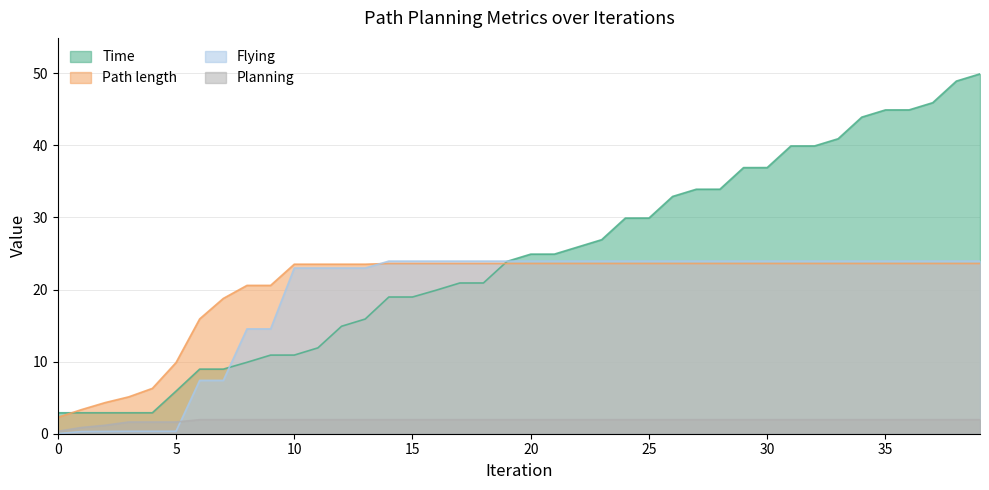

The Path length series shows 23.6 at 14. True or false?

True